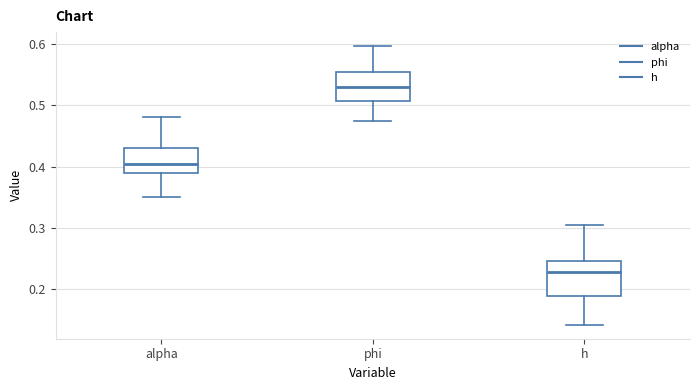

Which box is the tallest, from its lower edge to its upper edge?

h